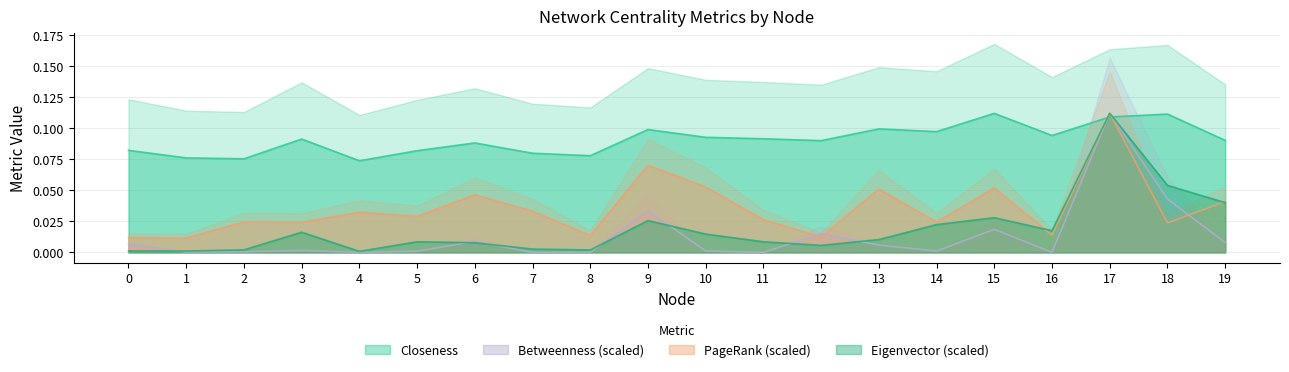

In Betweenness, how many points are higher than both neighbors (excluding endpoints)?

6